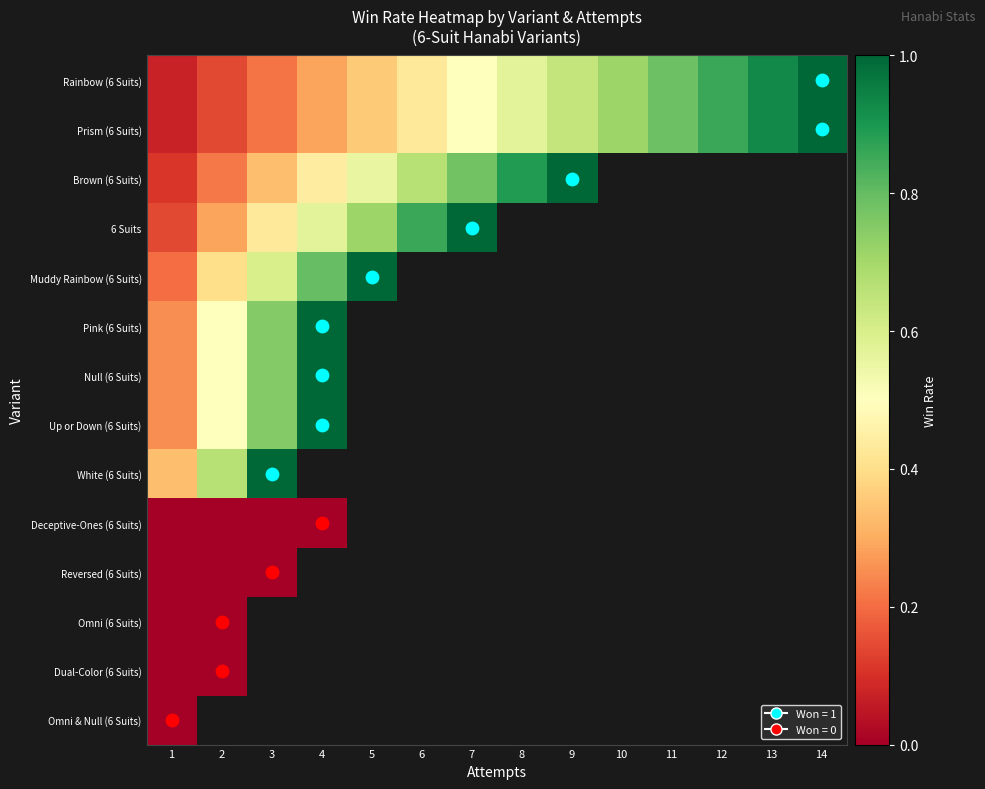

Which has a higher value, 7 or 2?

7